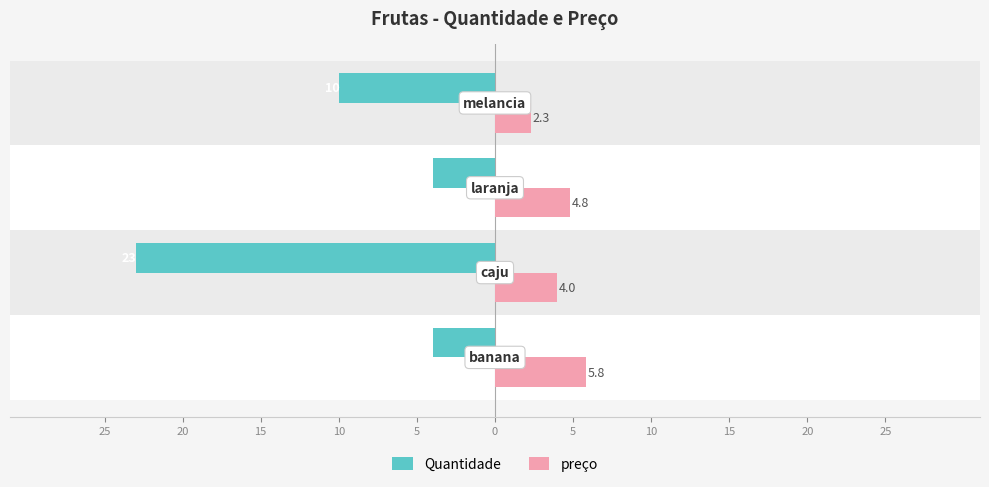

What are all the series names shown in the legend?

Quantidade, preço